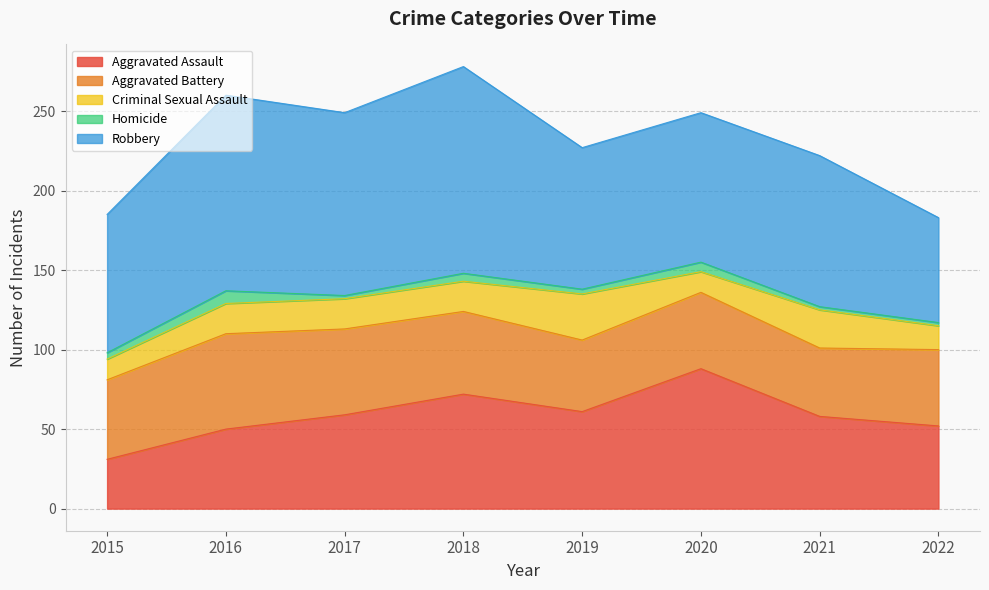

True or false: Robbery has a value of 123 at 2016.

True